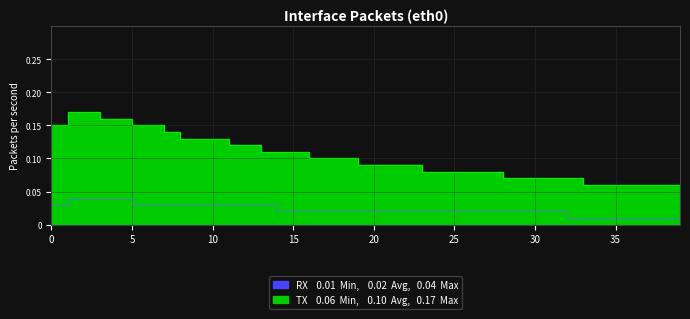

True or false: RX and TX cross at least once.

False